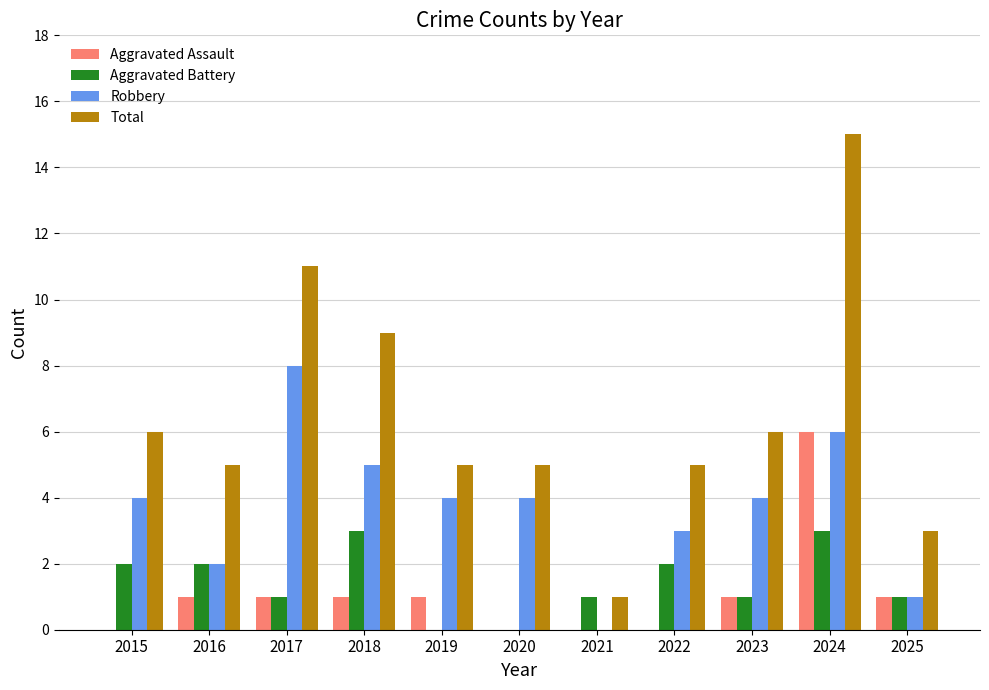

What is the highest value of the Aggravated Assault series?

6